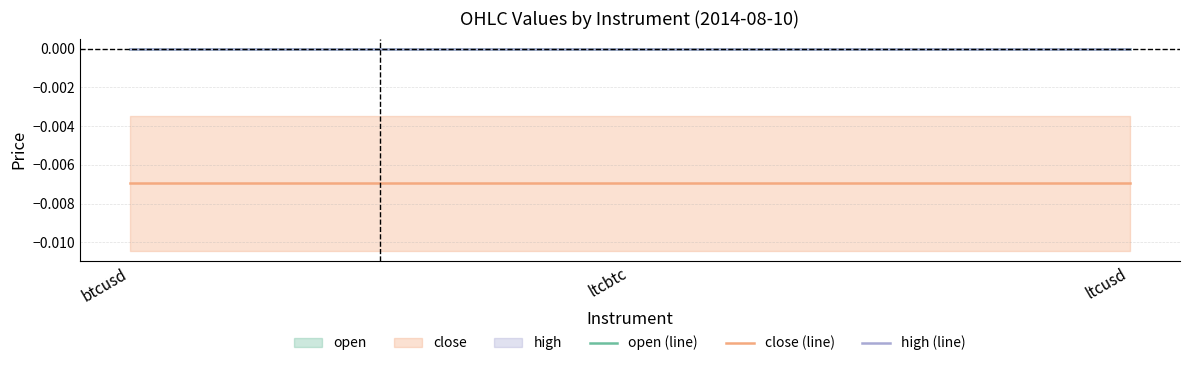

What is the label of the 3rd point from the right?

btcusd